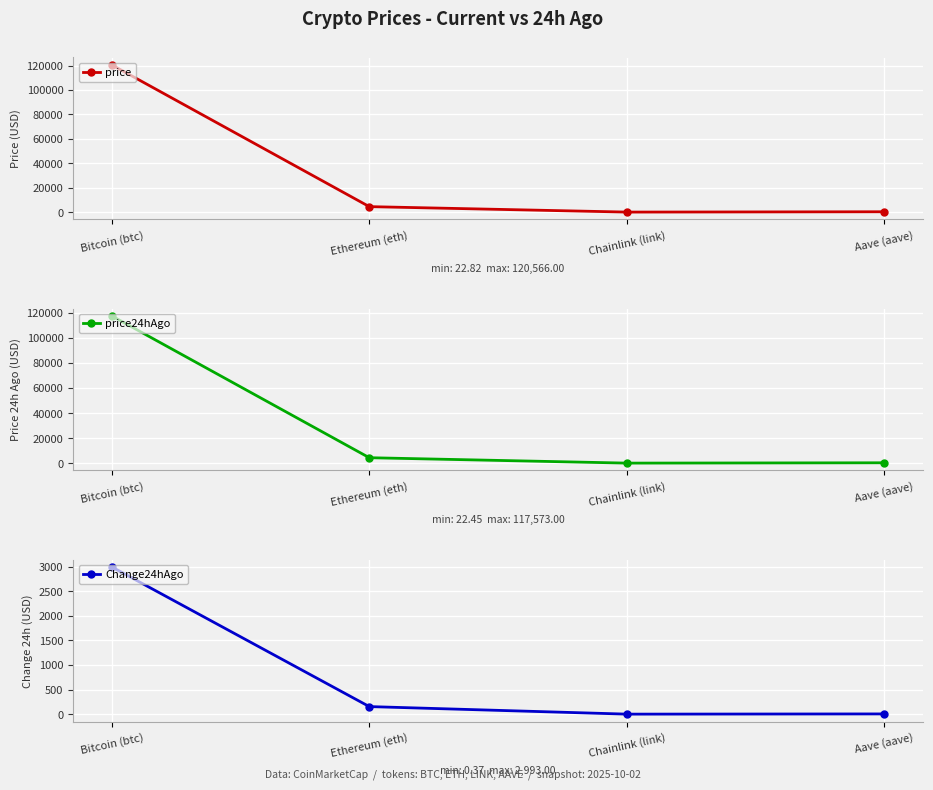

What is the difference between the highest and lowest values at Ethereum (eth)?

4334.1